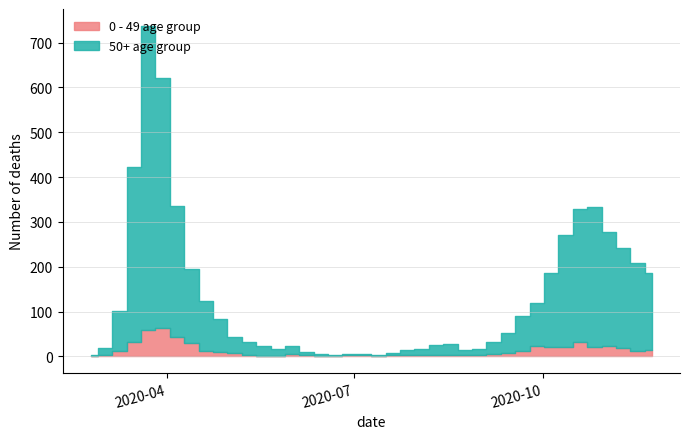

How many data points does each series have?

40